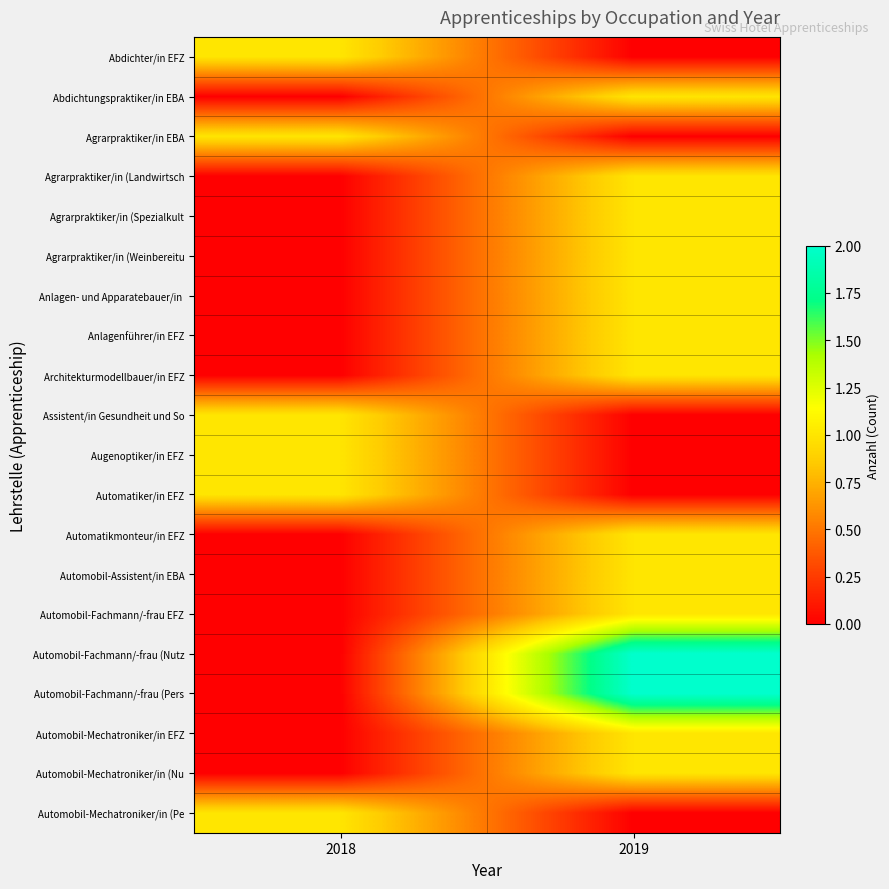

Count the number of data series in this chart.

20